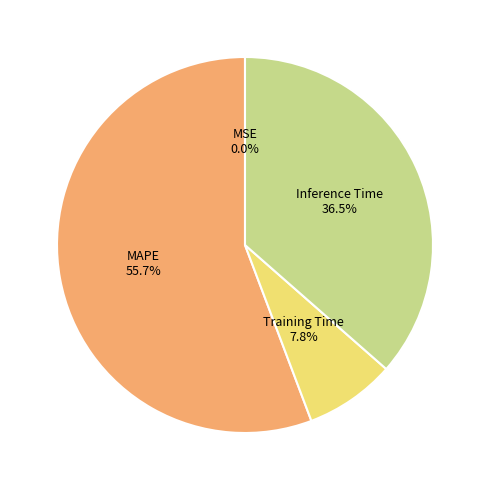

Is there a majority slice in this chart?

Yes